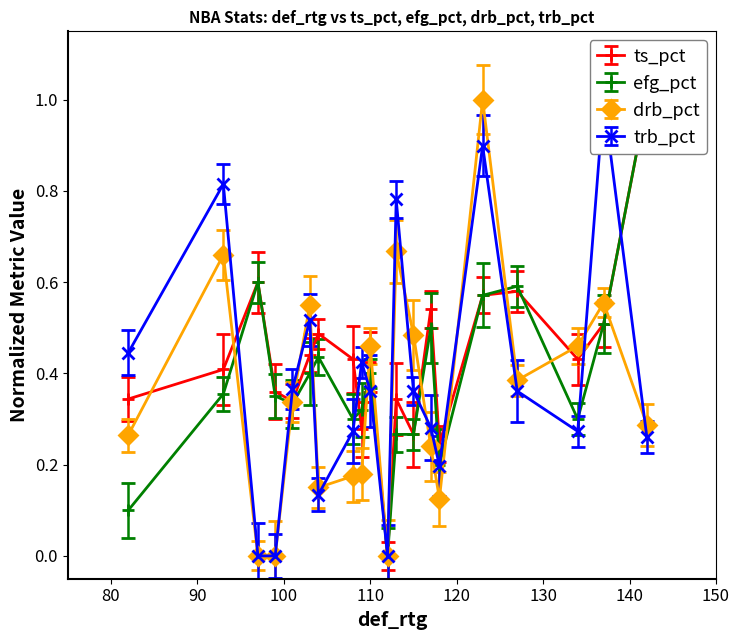

True or false: ts_pct and efg_pct intersect in this chart.

True